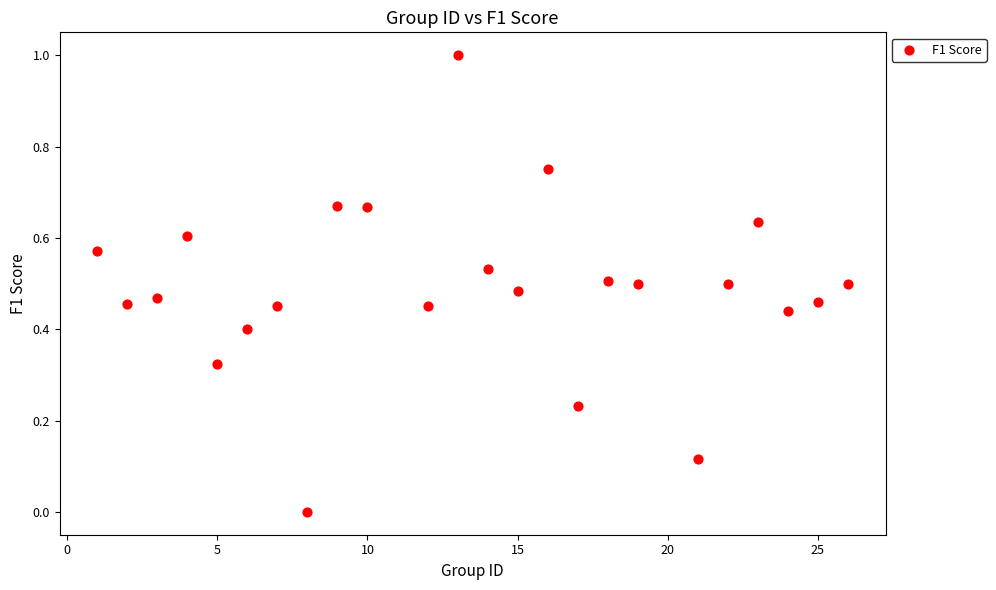

What is the range of X values (max minus min)?

25.0